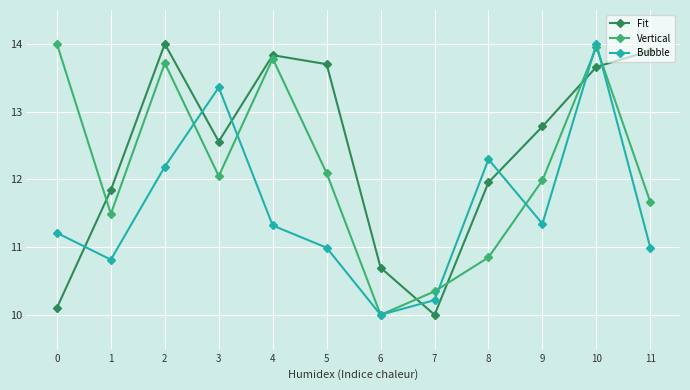

In Fit, how many points are higher than both neighbors (excluding endpoints)?

2